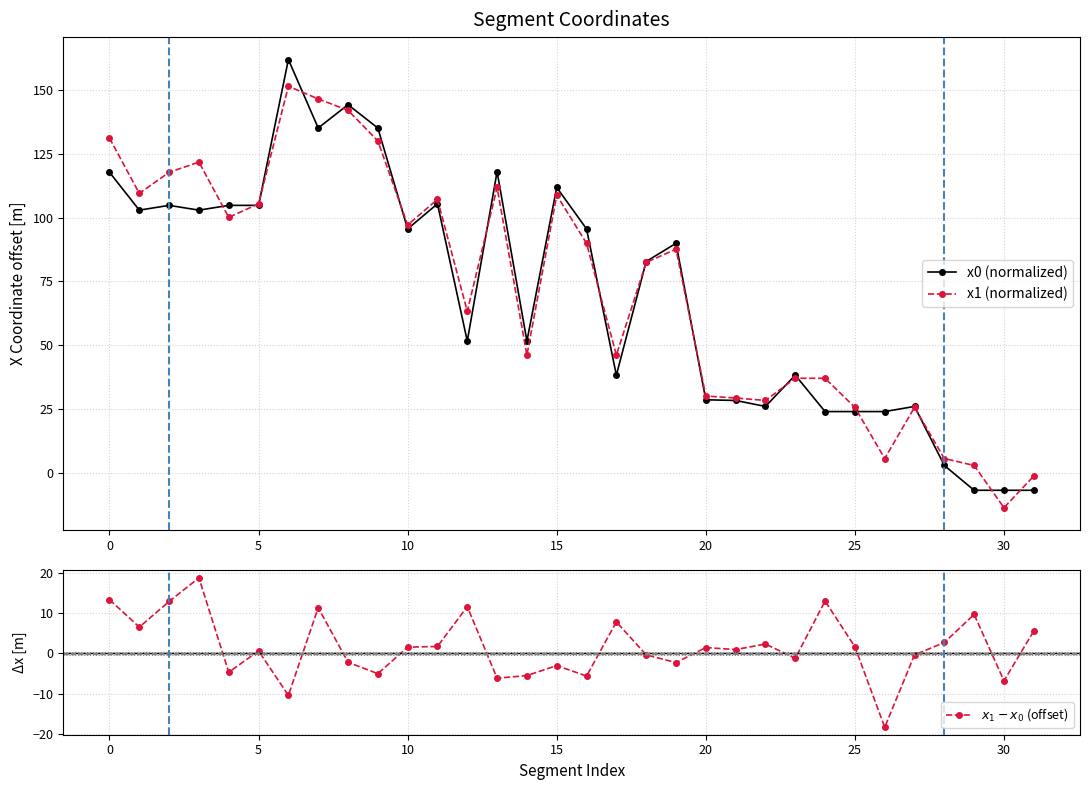

What is the approximate value of $x_1 - x_0$ (offset) at 29?

9.7